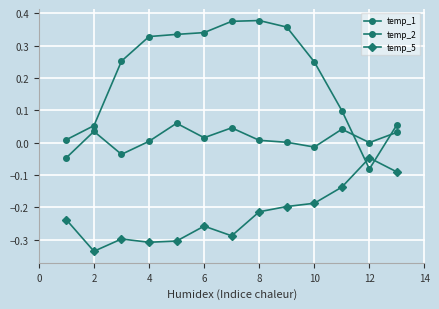

Count the number of categories in the chart.

13